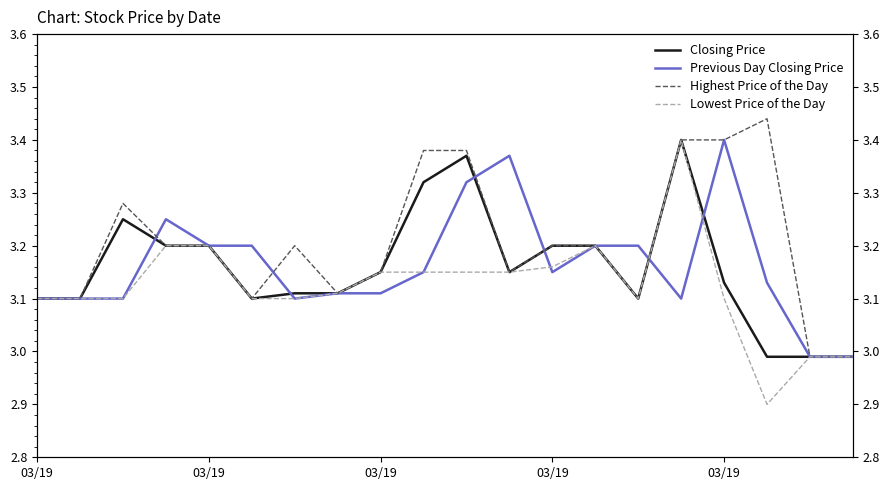

What are all the series names shown in the legend?

Closing Price, Previous Day Closing Price, Highest Price of the Day, Lowest Price of the Day